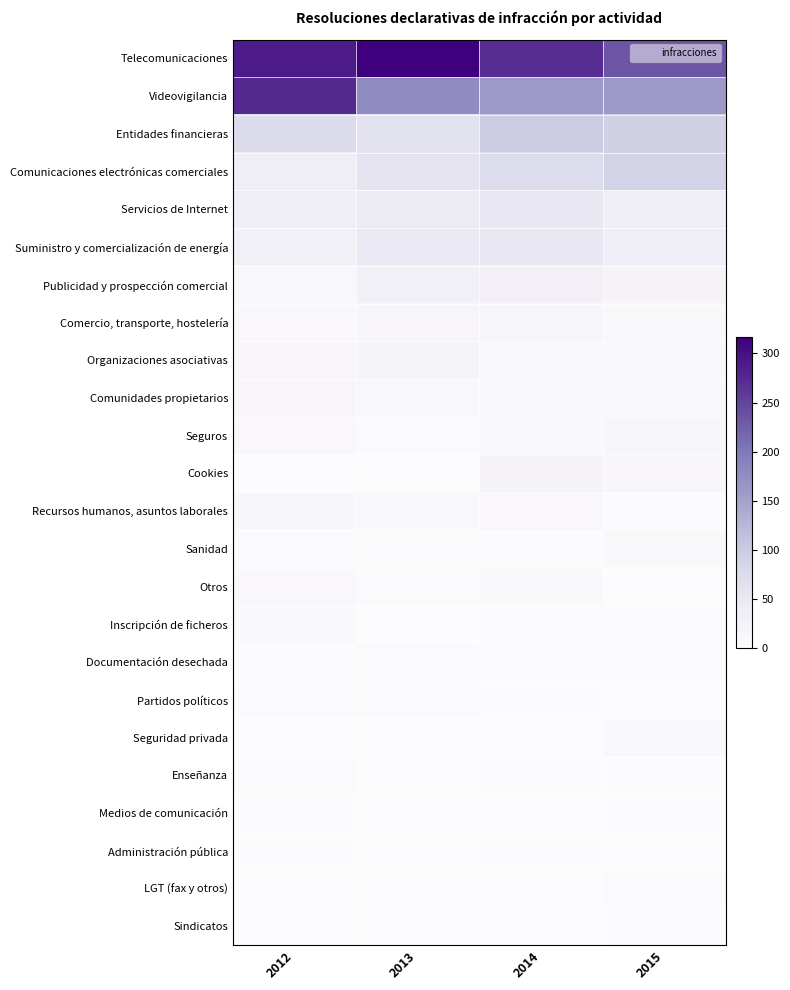

Between 2012 and 2014, which series saw the biggest shift?

Videovigilancia